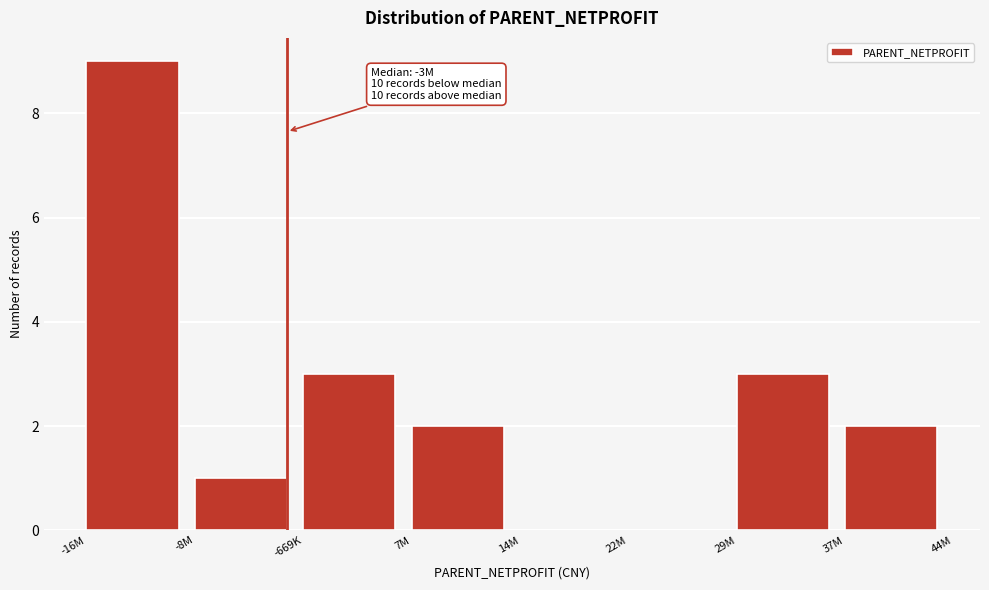

Reading right to left, extract all data points from this chart.

37M=2	29M=3	22M=0	14M=0	7M=2	-669K=3	-8M=1	-16M=9